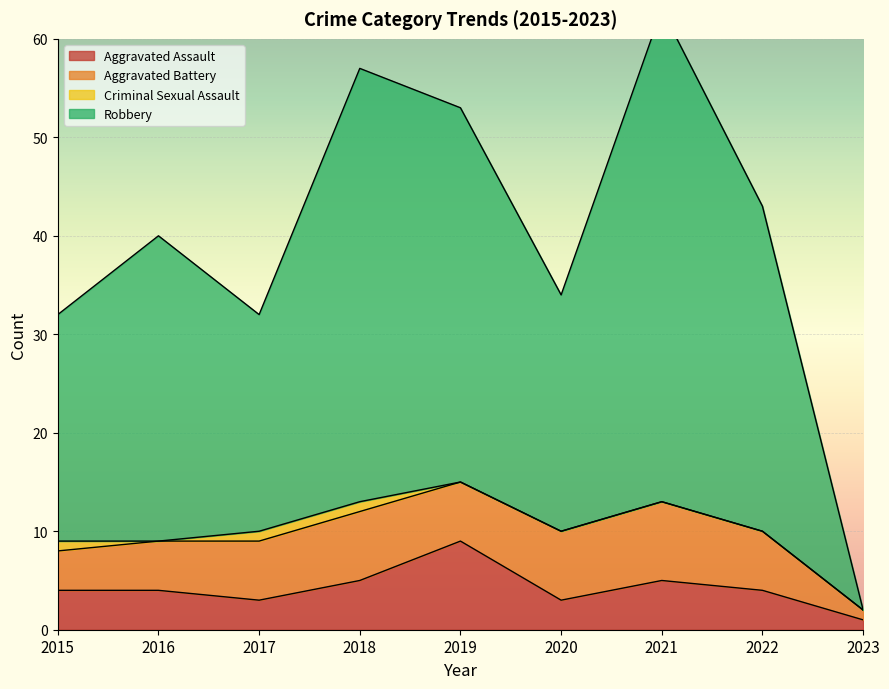

At which label does Robbery first exceed 40?

2018